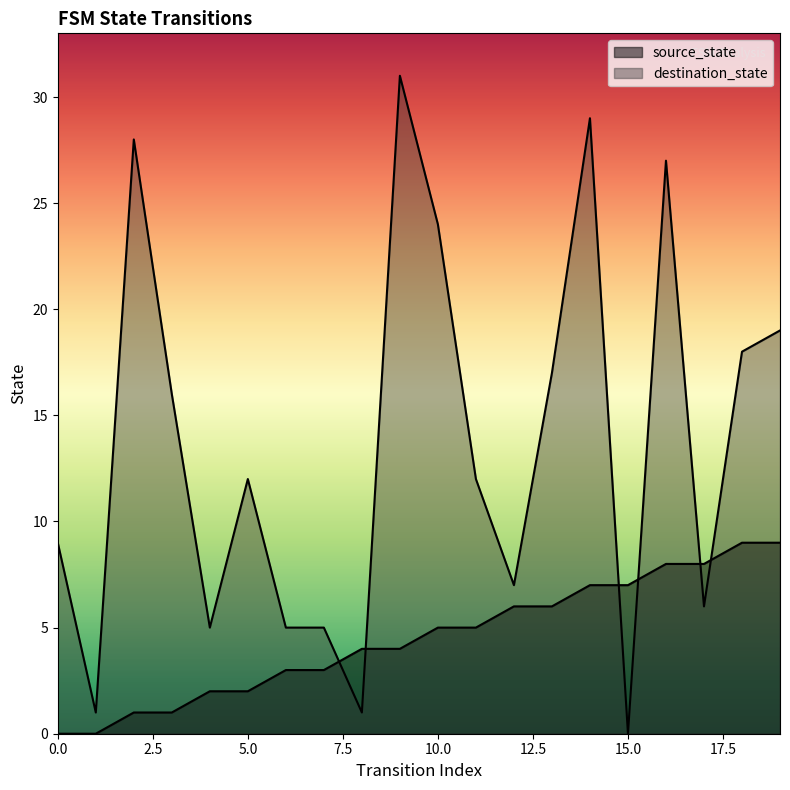

Is the value of source_state at 3 greater than the value of destination_state at 13?

No